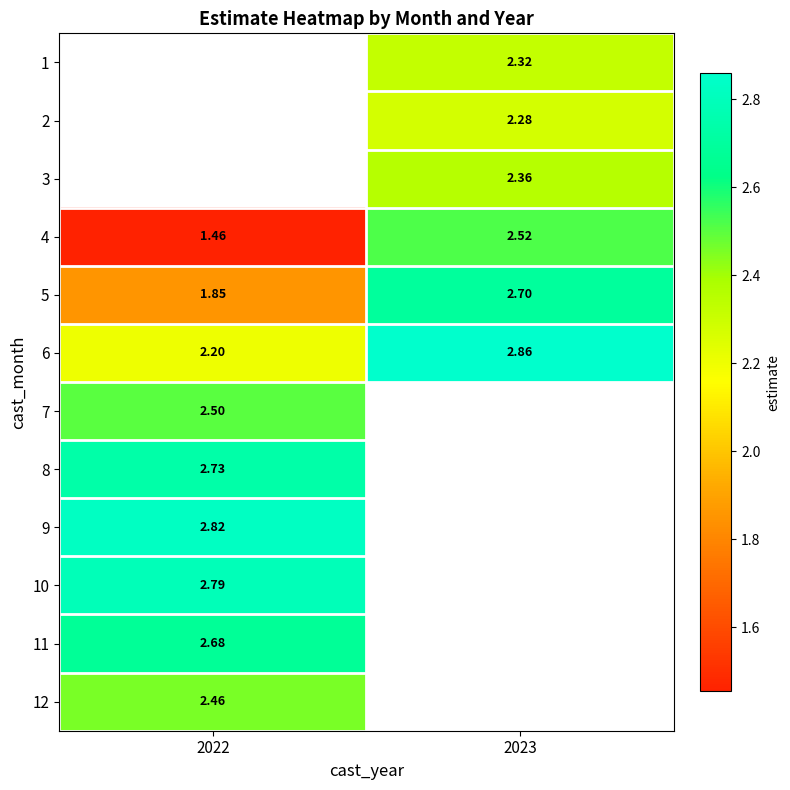

Which has a higher value, 2022 or 2023?

2023